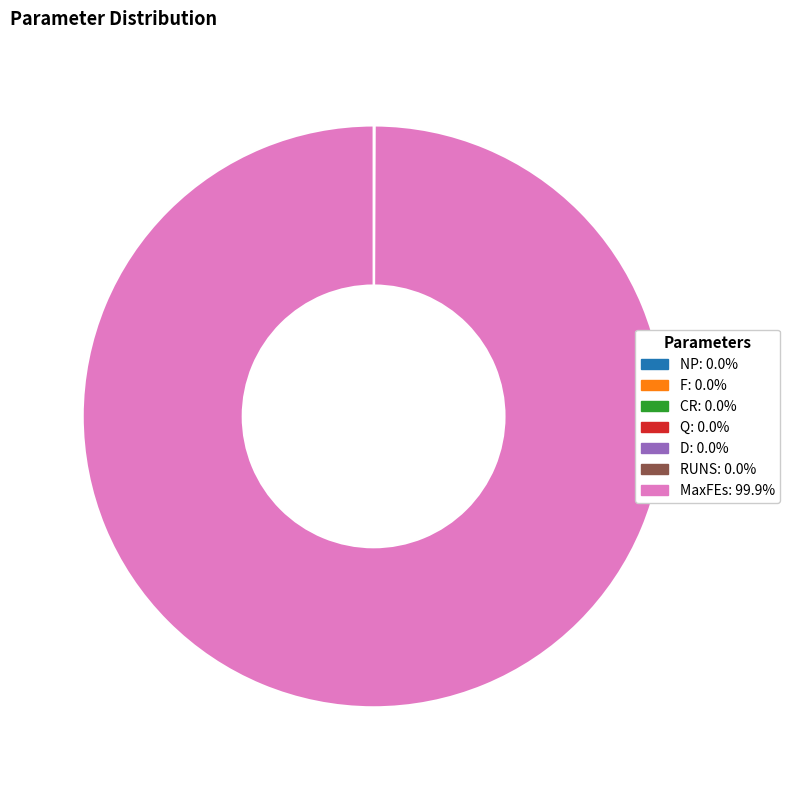

To the nearest percent, what is the average slice percentage?

14%